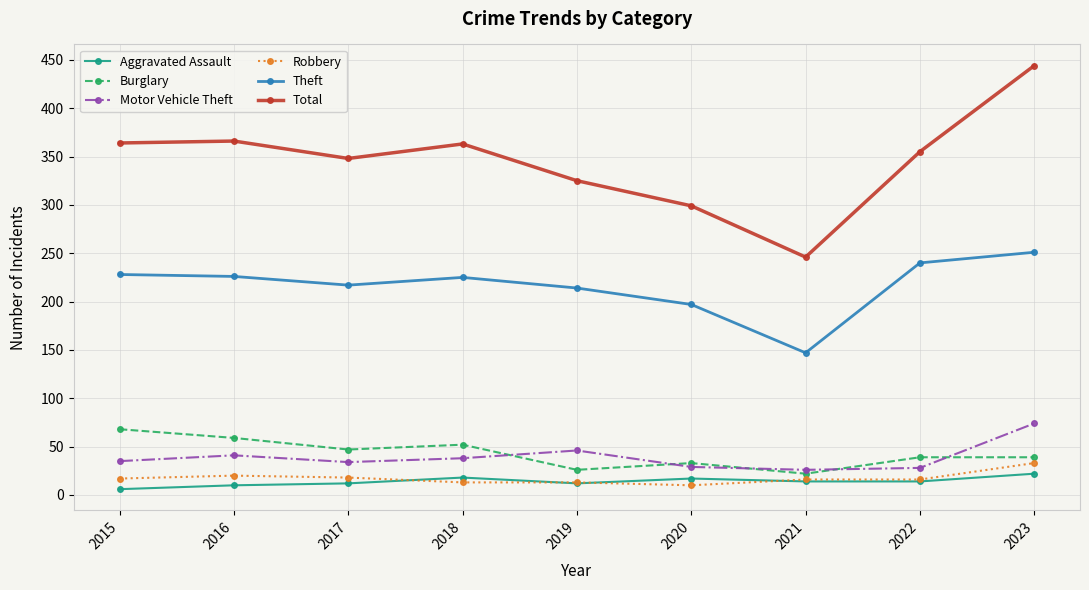

At how many categories does at least one series exceed 288?

8